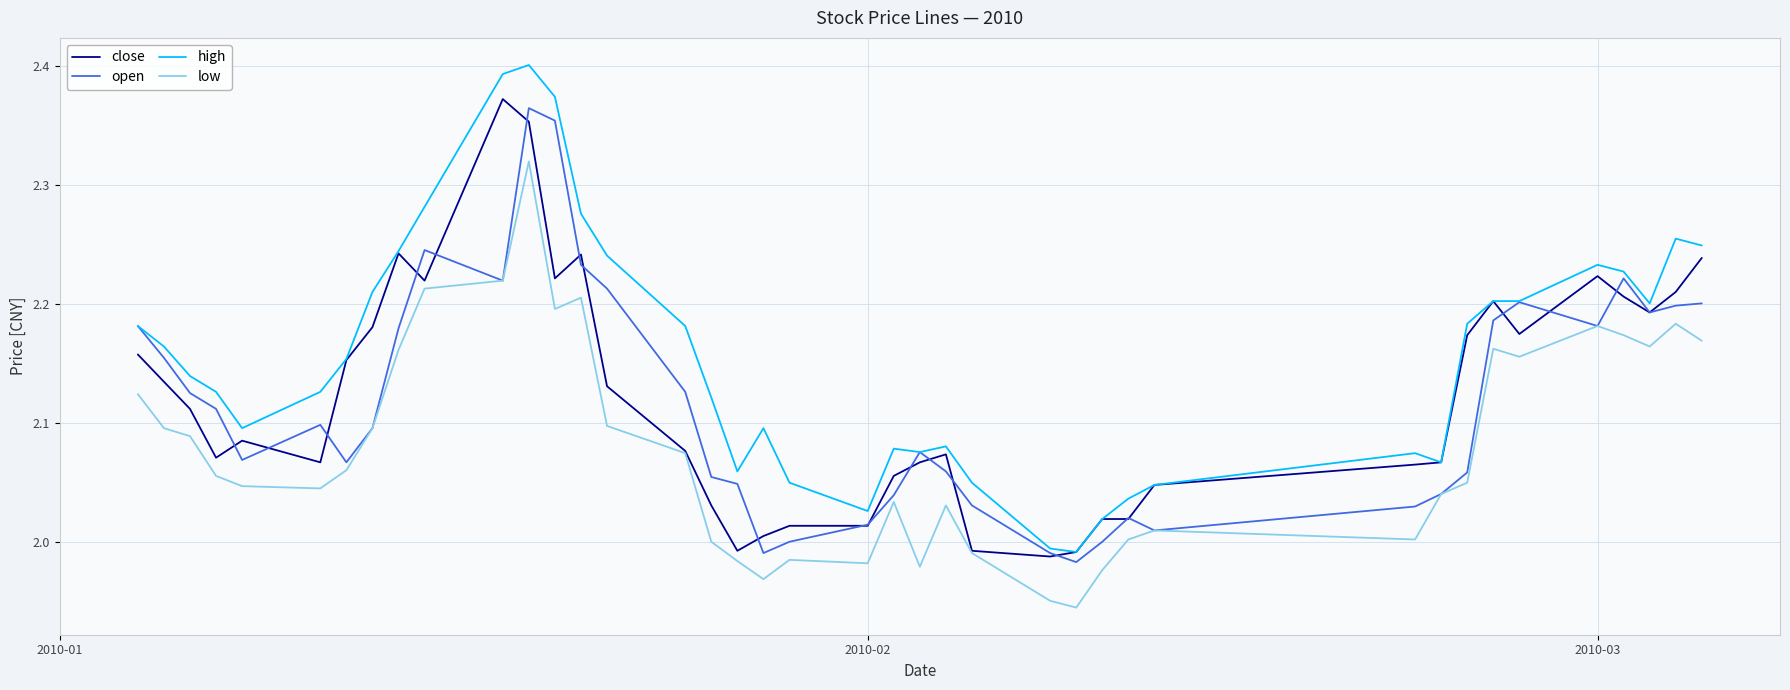

What are all the series names shown in the legend?

close, open, high, low